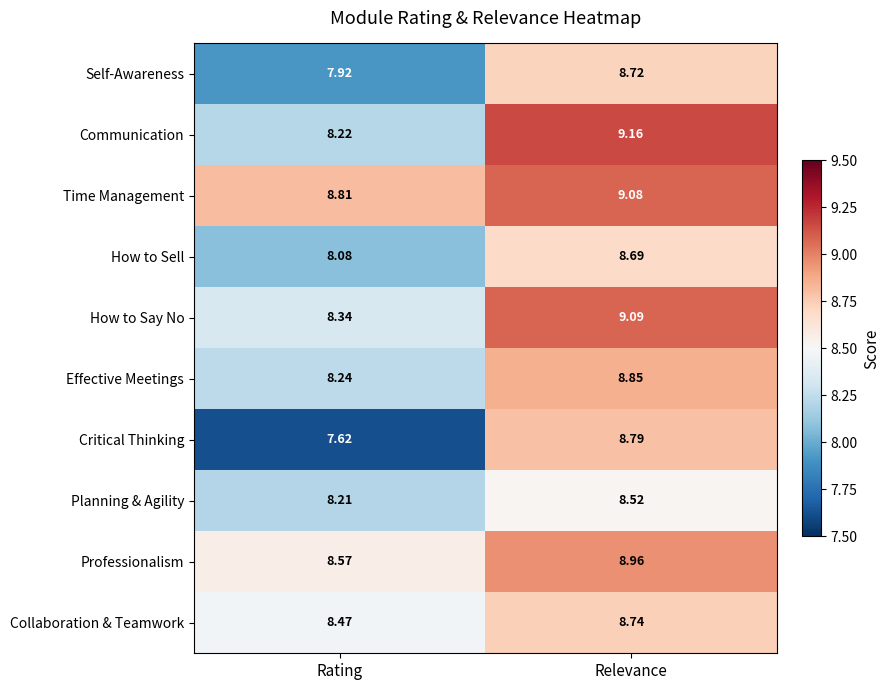

Where is Planning & Agility nearest to the value 8?

Rating